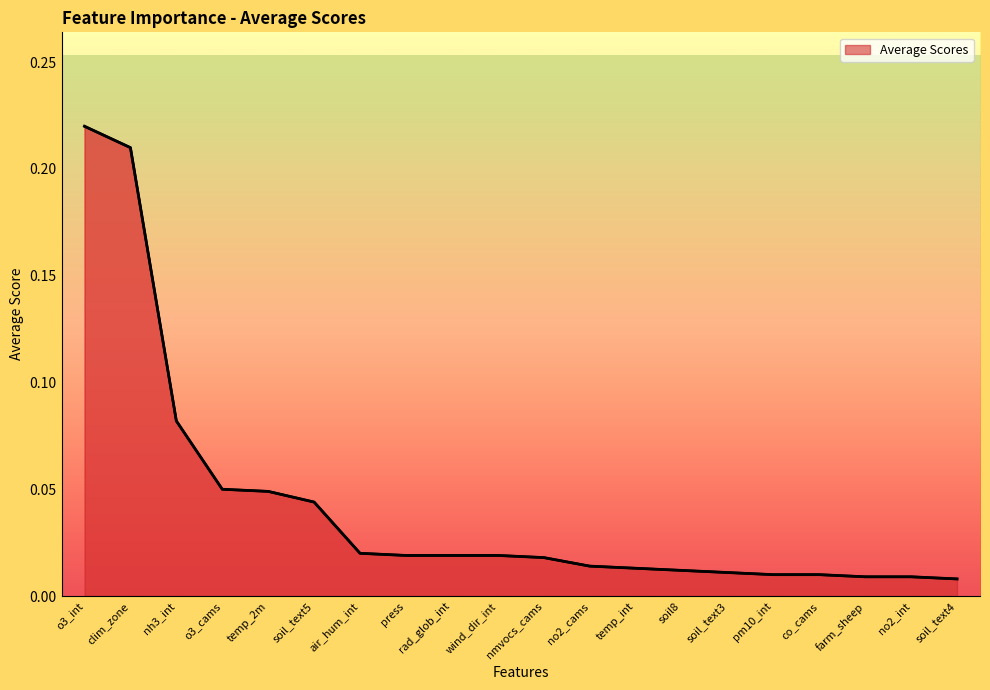

At which label is the value closest to 0?

soil_text4